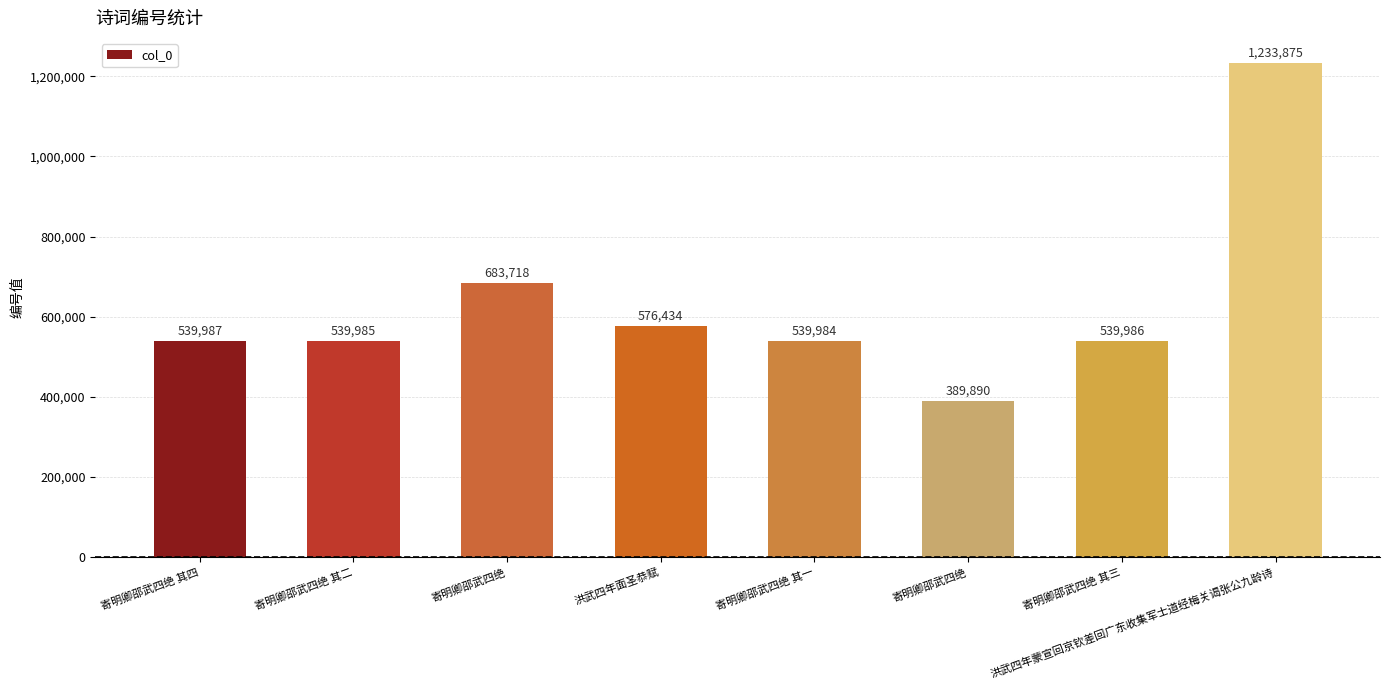

Which label corresponds to the largest value in the chart?

洪武四年蒙宣回京钦差回广东收集军士道经梅关谒张公九龄诗